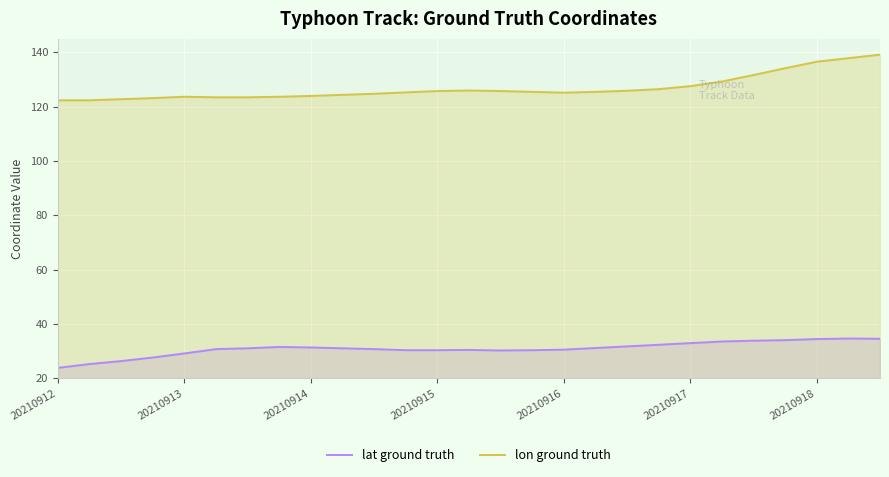

How many lines are shown in the chart?

2